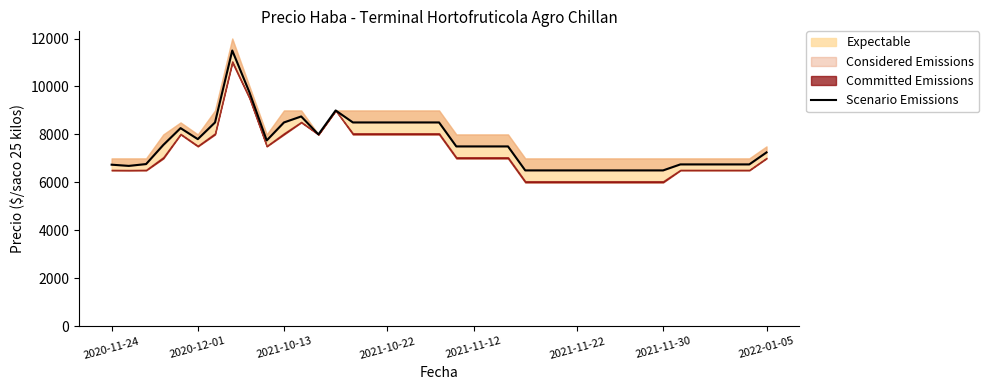

What is the label of the 39th point from the right?

2020-11-24